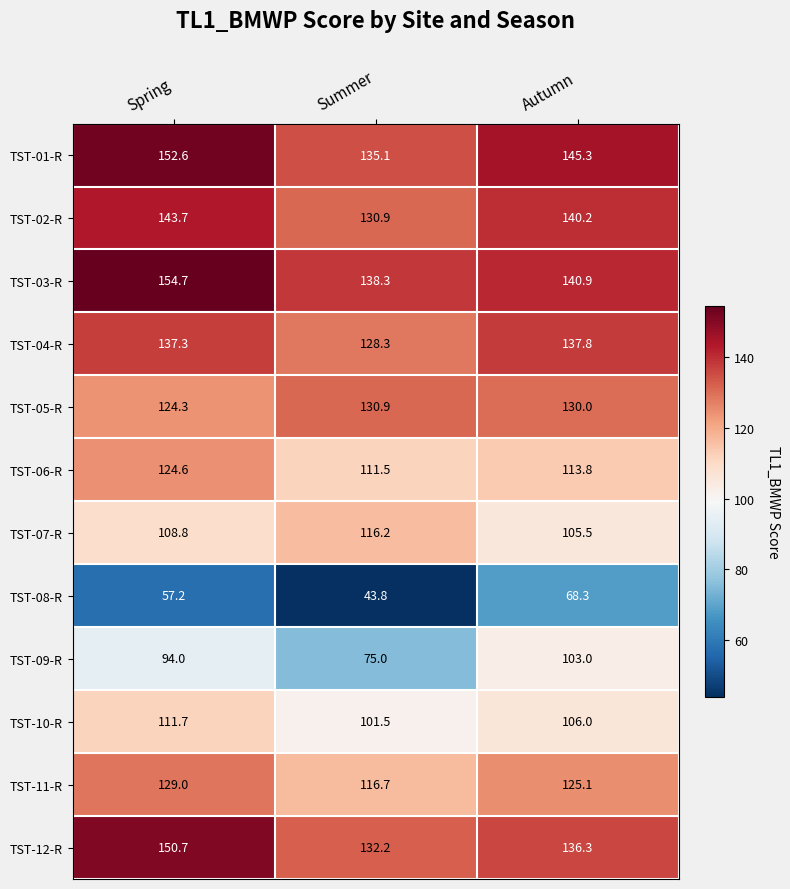

What is the sum of the TST-11-R values at Autumn and Summer?

241.8